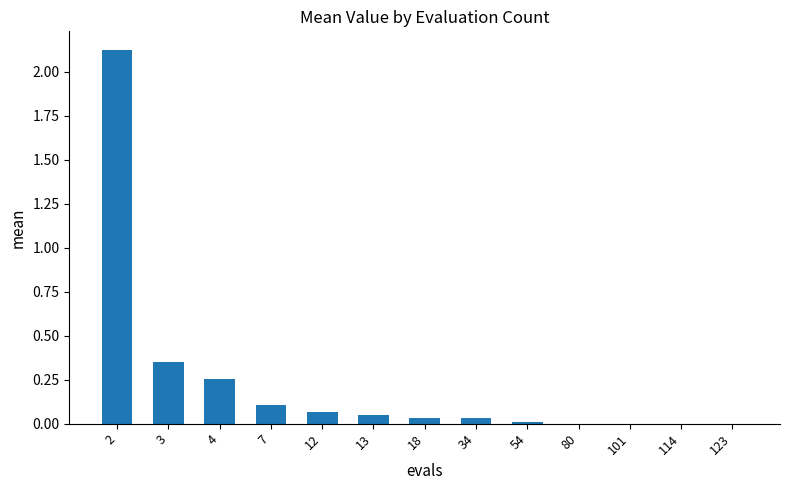

Are the bars horizontal?

No